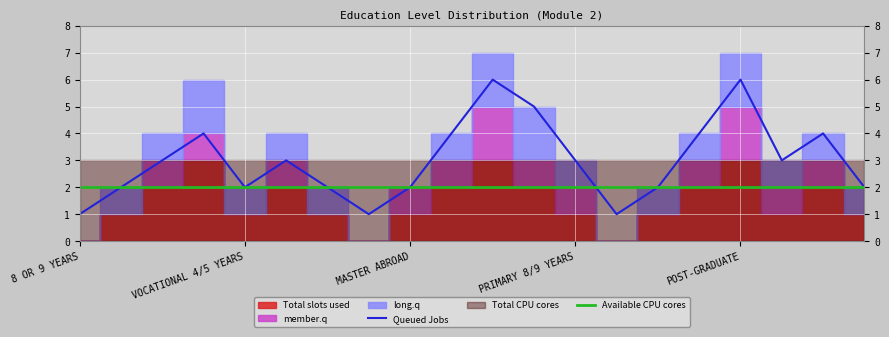

Is it true that Queued Jobs equals 6 at POST-GRADUATE?

True